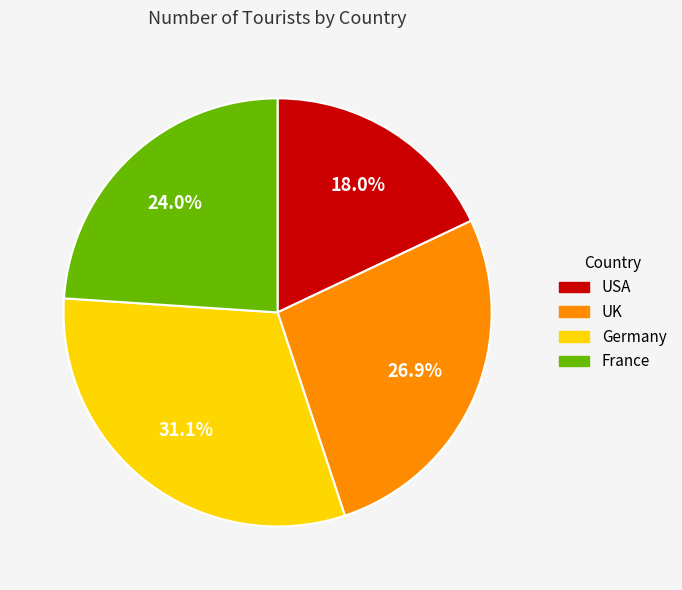

How many segments does this pie chart have?

4